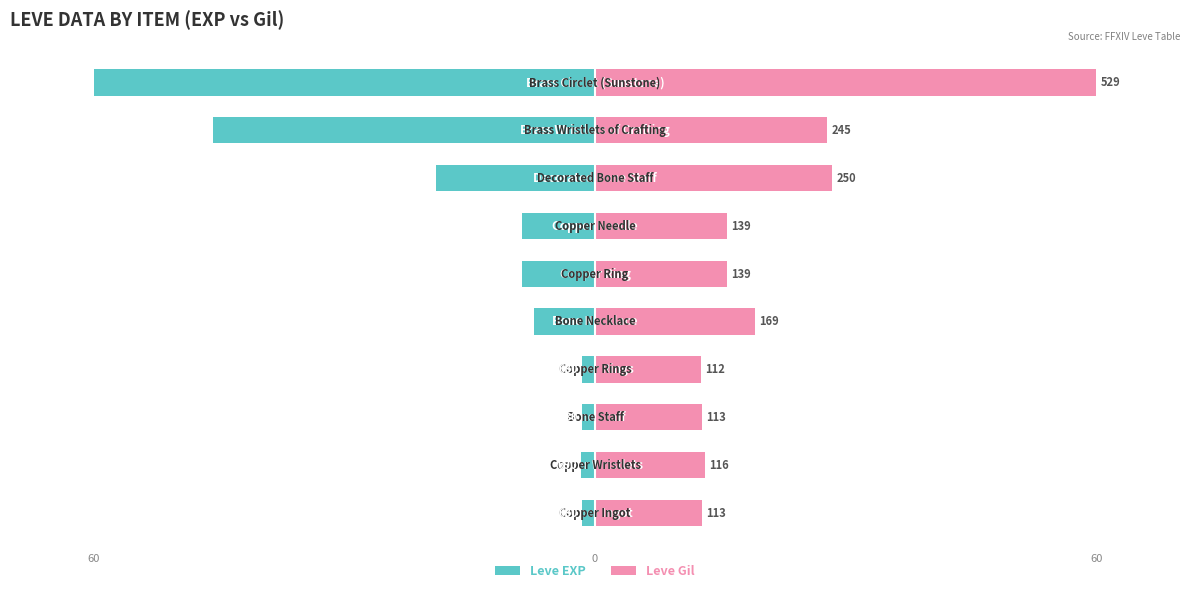

Which series changed the most between 3 and 4?

Leve Gil